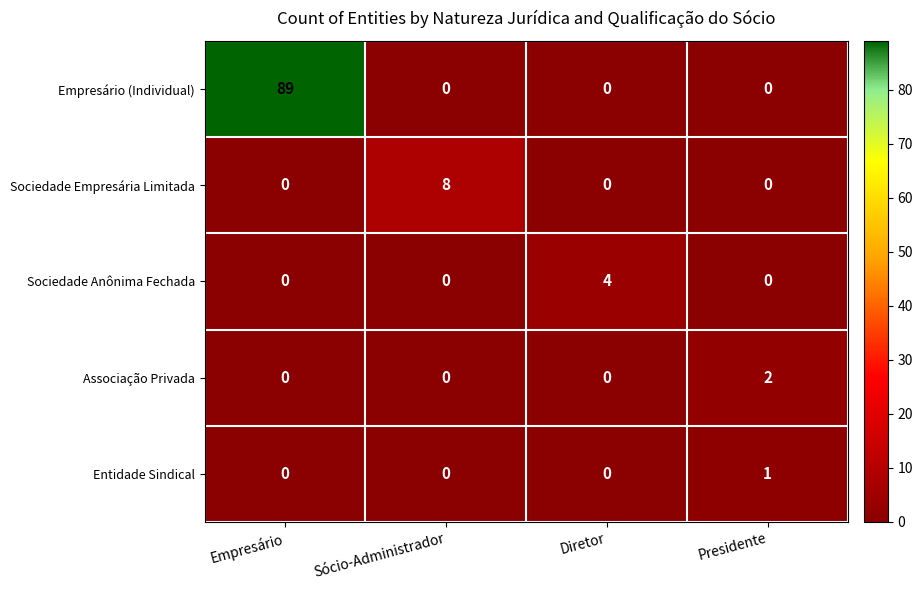

Reading left to right, extract all data points from this chart.

Empresário (Individual): Empresário=89	Sócio-Administrador=0	Diretor=0	Presidente=0
Sociedade Empresária Limitada: Empresário=0	Sócio-Administrador=8	Diretor=0	Presidente=0
Sociedade Anônima Fechada: Empresário=0	Sócio-Administrador=0	Diretor=4	Presidente=0
Associação Privada: Empresário=0	Sócio-Administrador=0	Diretor=0	Presidente=2
Entidade Sindical: Empresário=0	Sócio-Administrador=0	Diretor=0	Presidente=1